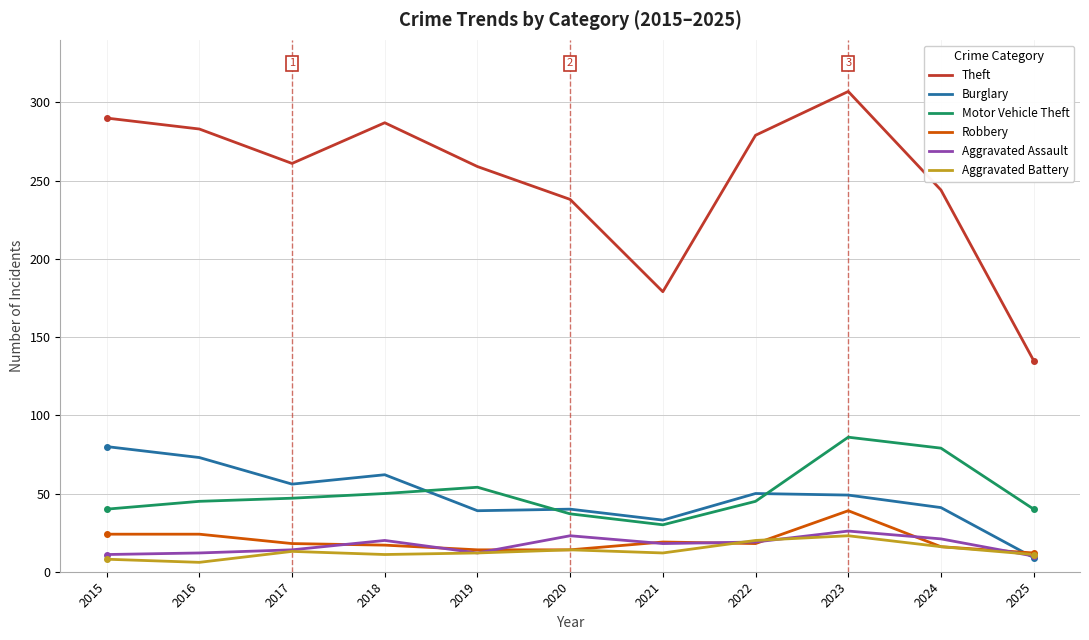

What value does the Aggravated Assault series have at 2017?

14